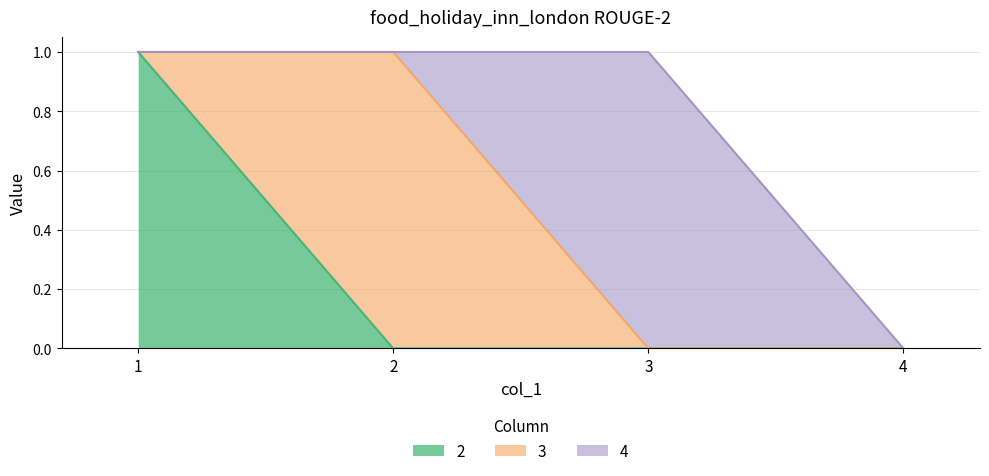

Between 4 and 2, which is larger?

4